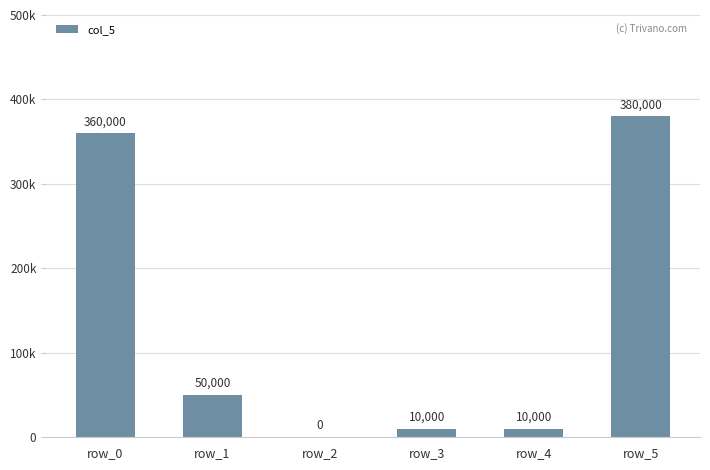

How many data points are above 50000?

2